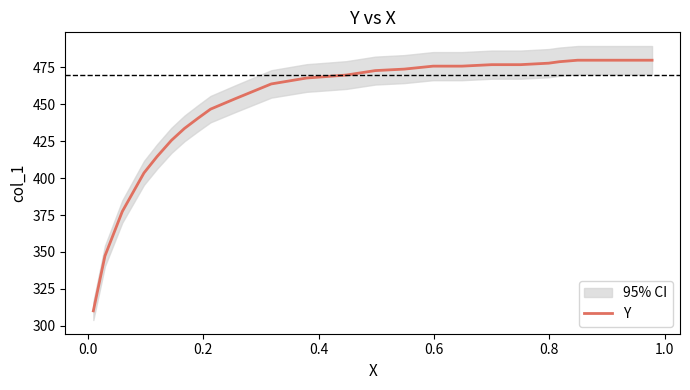

What is the maximum value for Y?

479.8